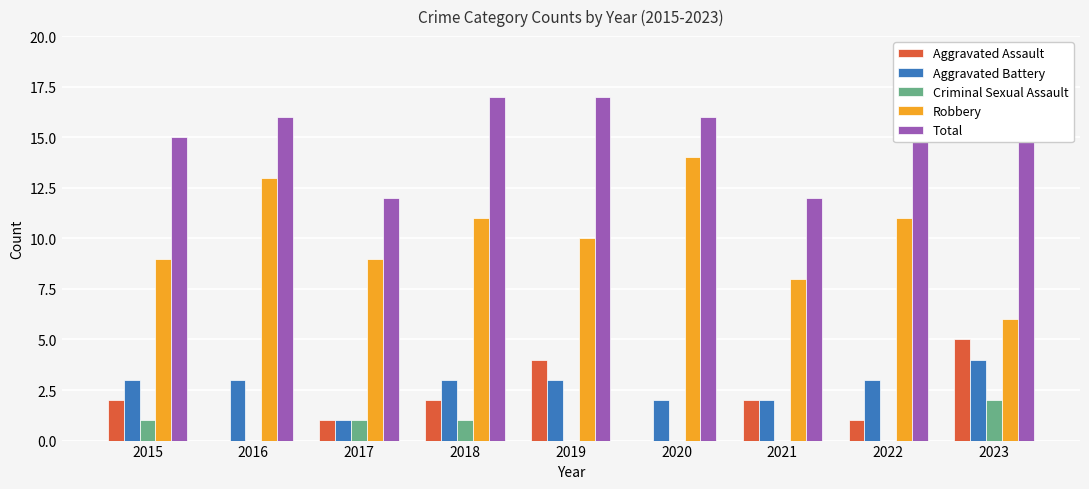

Which series has the widest spread of values?

Robbery